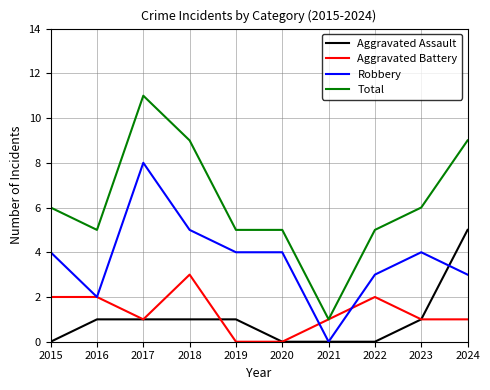

What is the maximum value for Total?

11